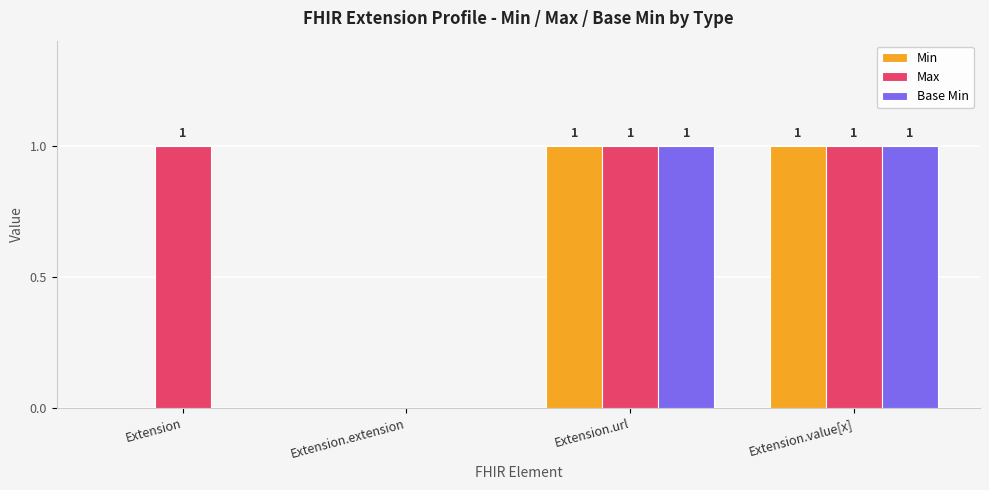

What is the average value of the Max series?

1